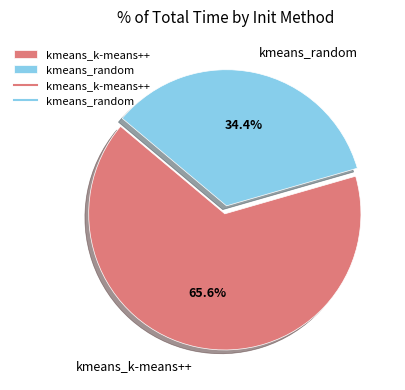

To the nearest percent, what percentage of the pie is kmeans_random?

34%